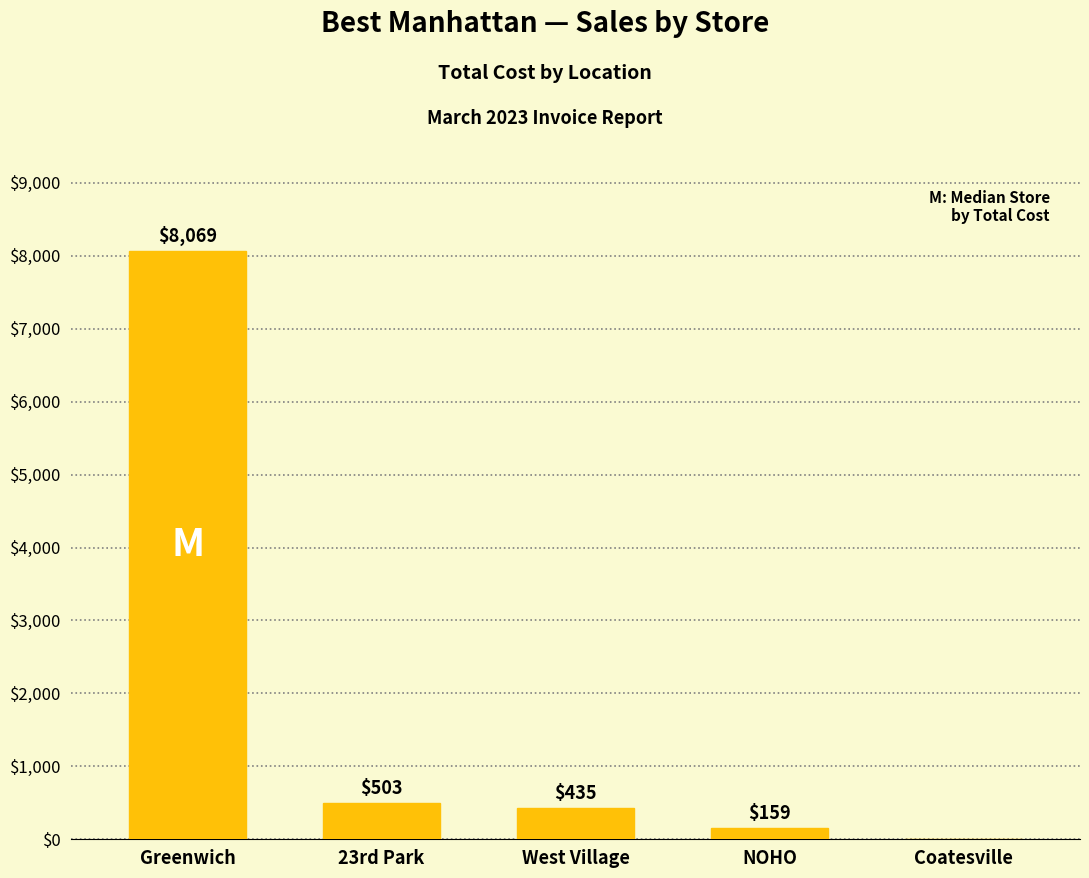

Between 23rd Park and Greenwich, which is larger?

Greenwich